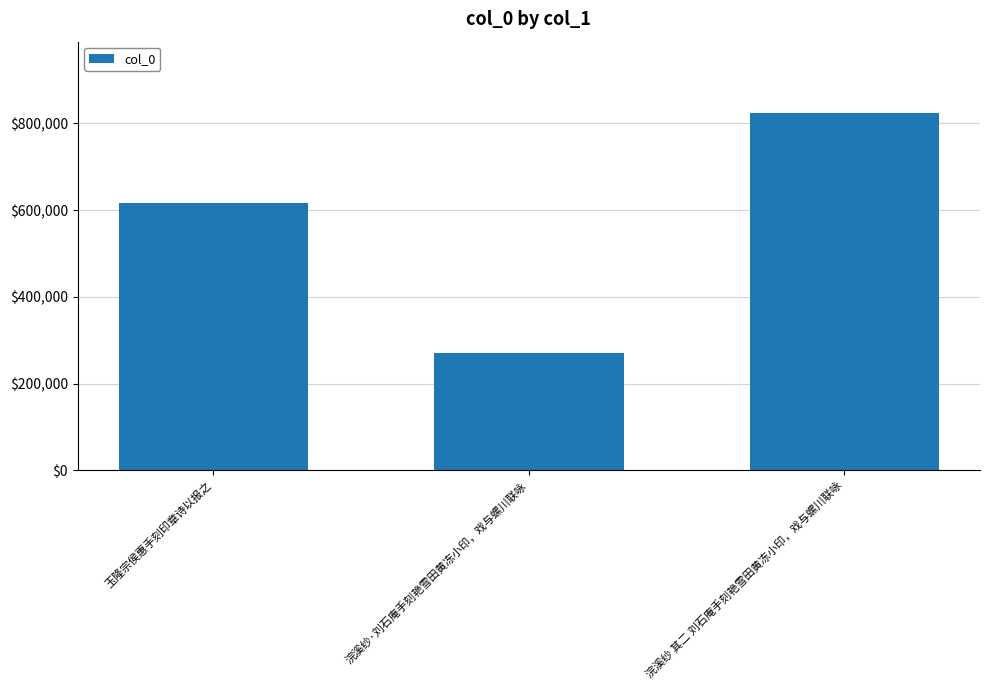

Approximately how many times larger is the value at 浣溪纱 其二 刘石庵手刻艳雪田黄冻小印，戏与螺川联咏 compared to 浣溪纱·刘石庵手刻艳雪田黄冻小印，戏与螺川联咏?

3.1